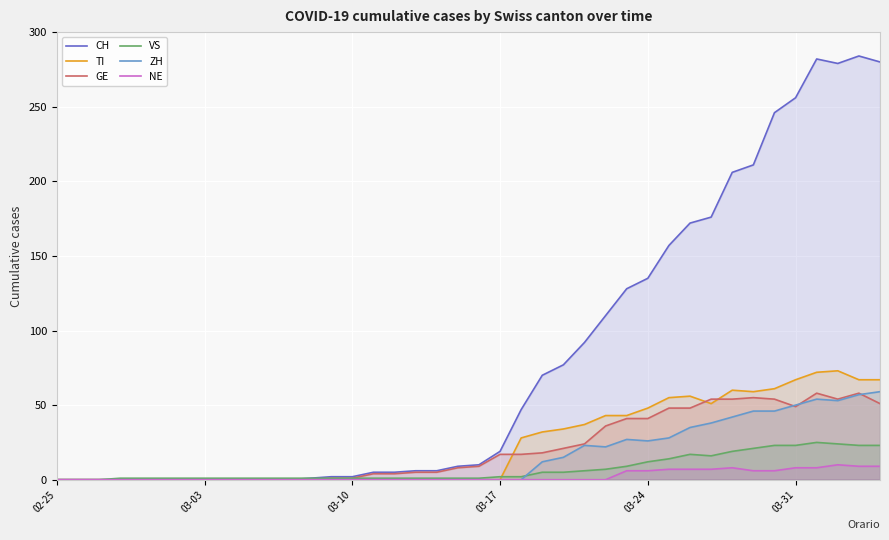

How many lines are shown in the chart?

6